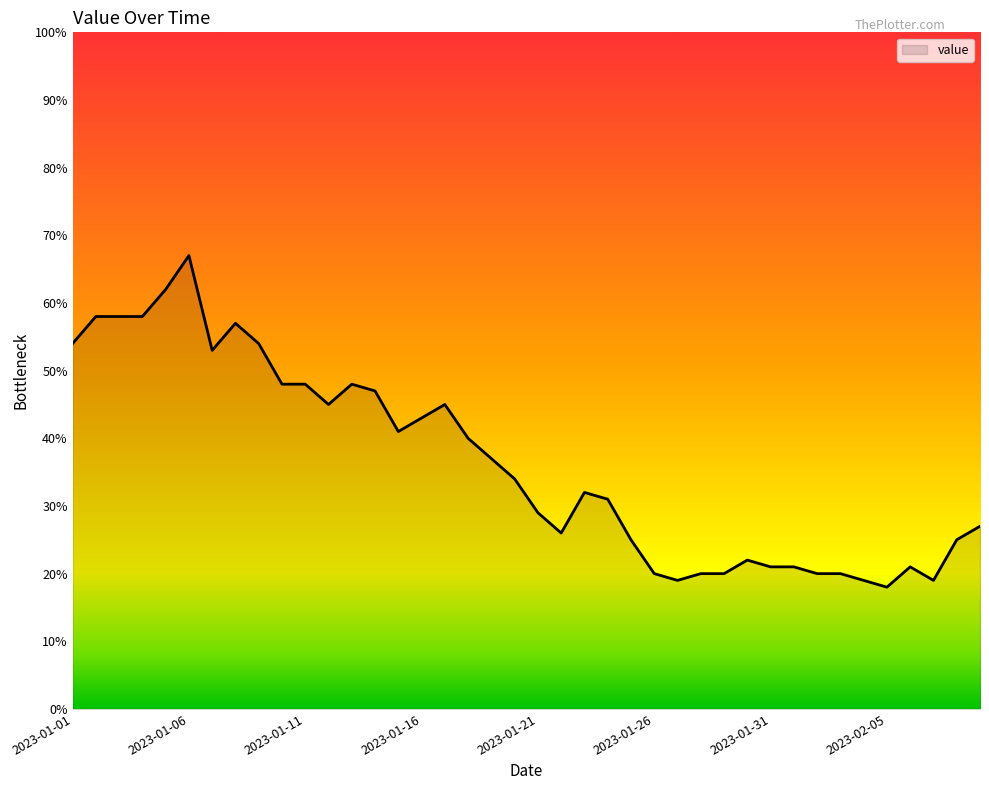

Does the chart display data point markers on the line(s)?

No